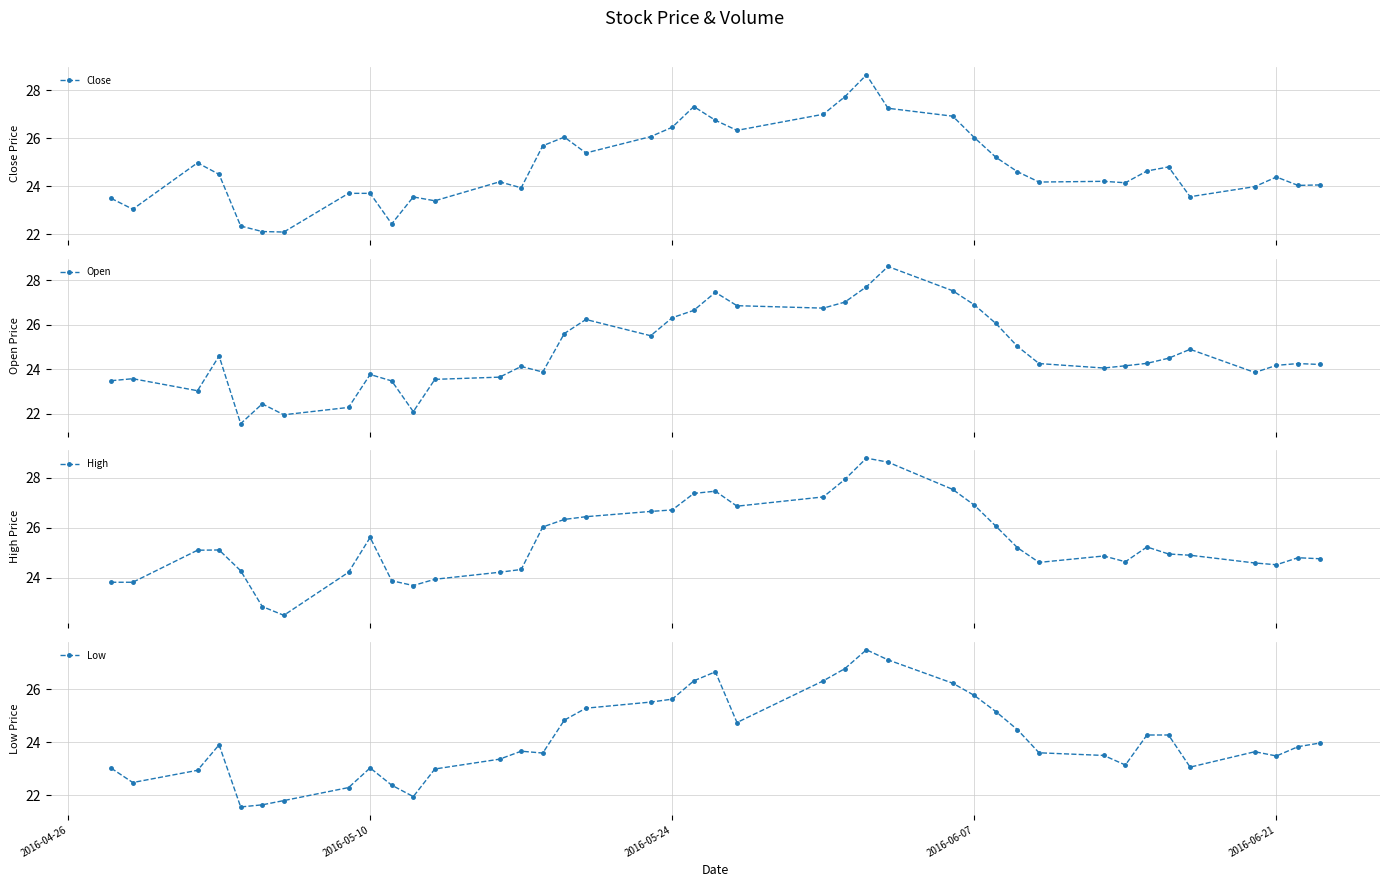

What is the minimum value for High?

22.5